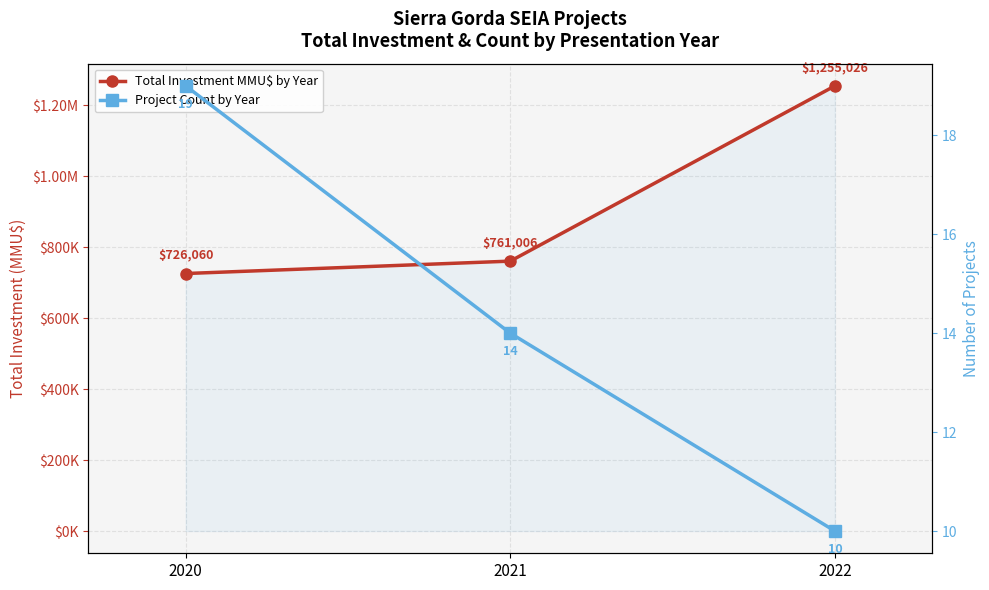

What is the minimum value for Total Investment MMU$ by Year?

726060